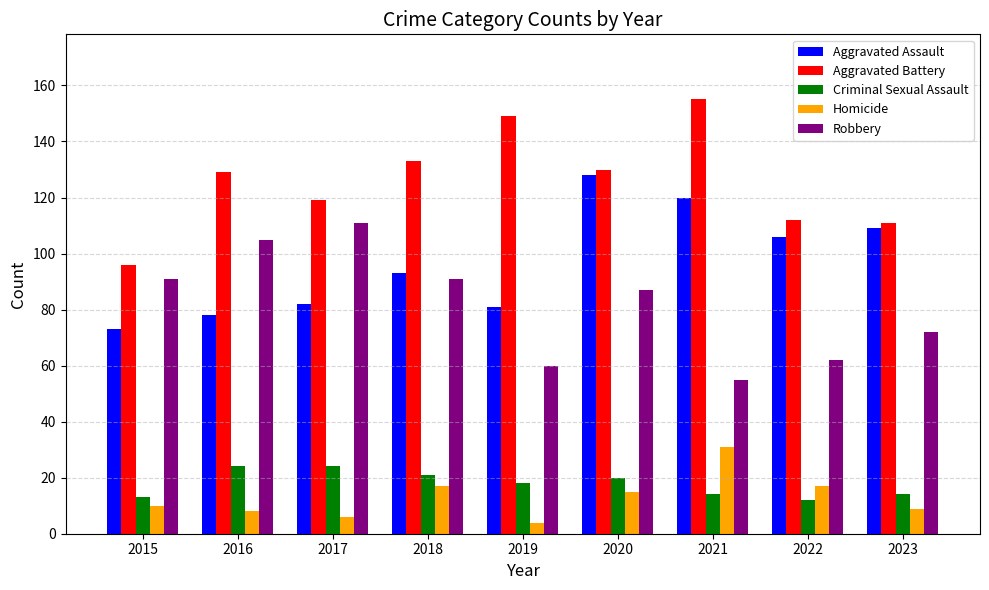

Reading left to right, list all the values displayed in this chart.

Aggravated Assault: 2015=73	2016=78	2017=82	2018=93	2019=81	2020=128	2021=120	2022=106	2023=109
Aggravated Battery: 2015=96	2016=129	2017=119	2018=133	2019=149	2020=130	2021=155	2022=112	2023=111
Criminal Sexual Assault: 2015=13	2016=24	2017=24	2018=21	2019=18	2020=20	2021=14	2022=12	2023=14
Homicide: 2015=10	2016=8	2017=6	2018=17	2019=4	2020=15	2021=31	2022=17	2023=9
Robbery: 2015=91	2016=105	2017=111	2018=91	2019=60	2020=87	2021=55	2022=62	2023=72